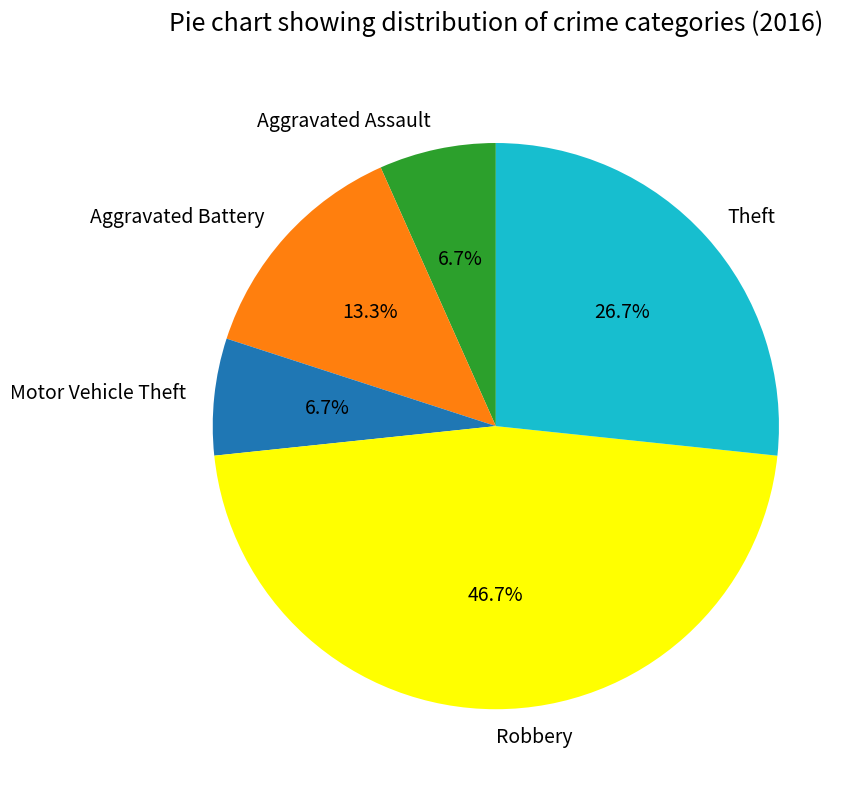

What is the largest slice in the pie chart?

Robbery